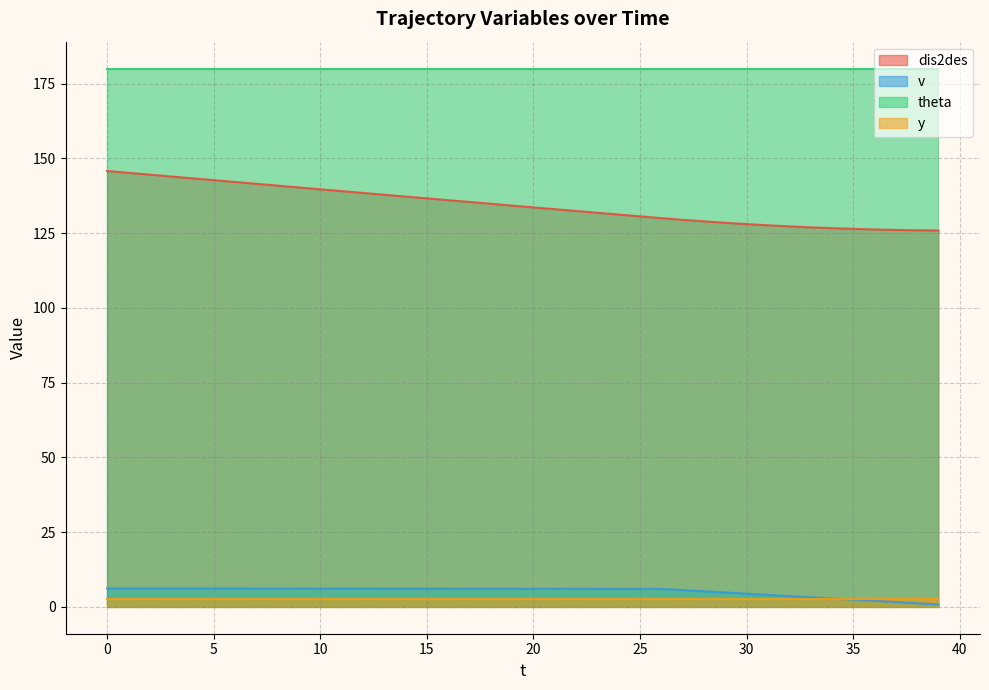

Which series has the widest spread of values?

dis2des